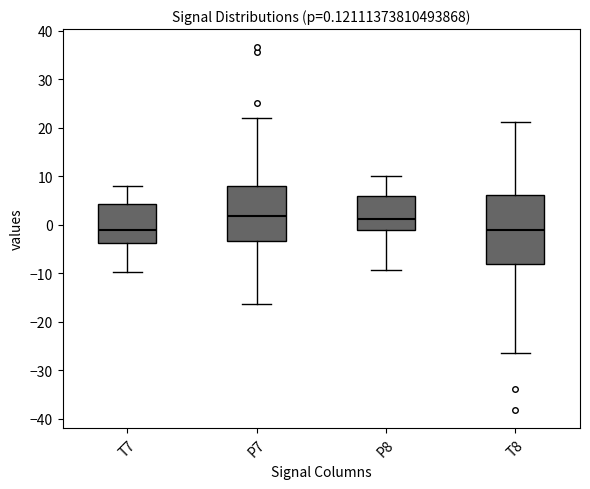

Comparing the boxes themselves (not the whiskers), which one is the tallest?

T8